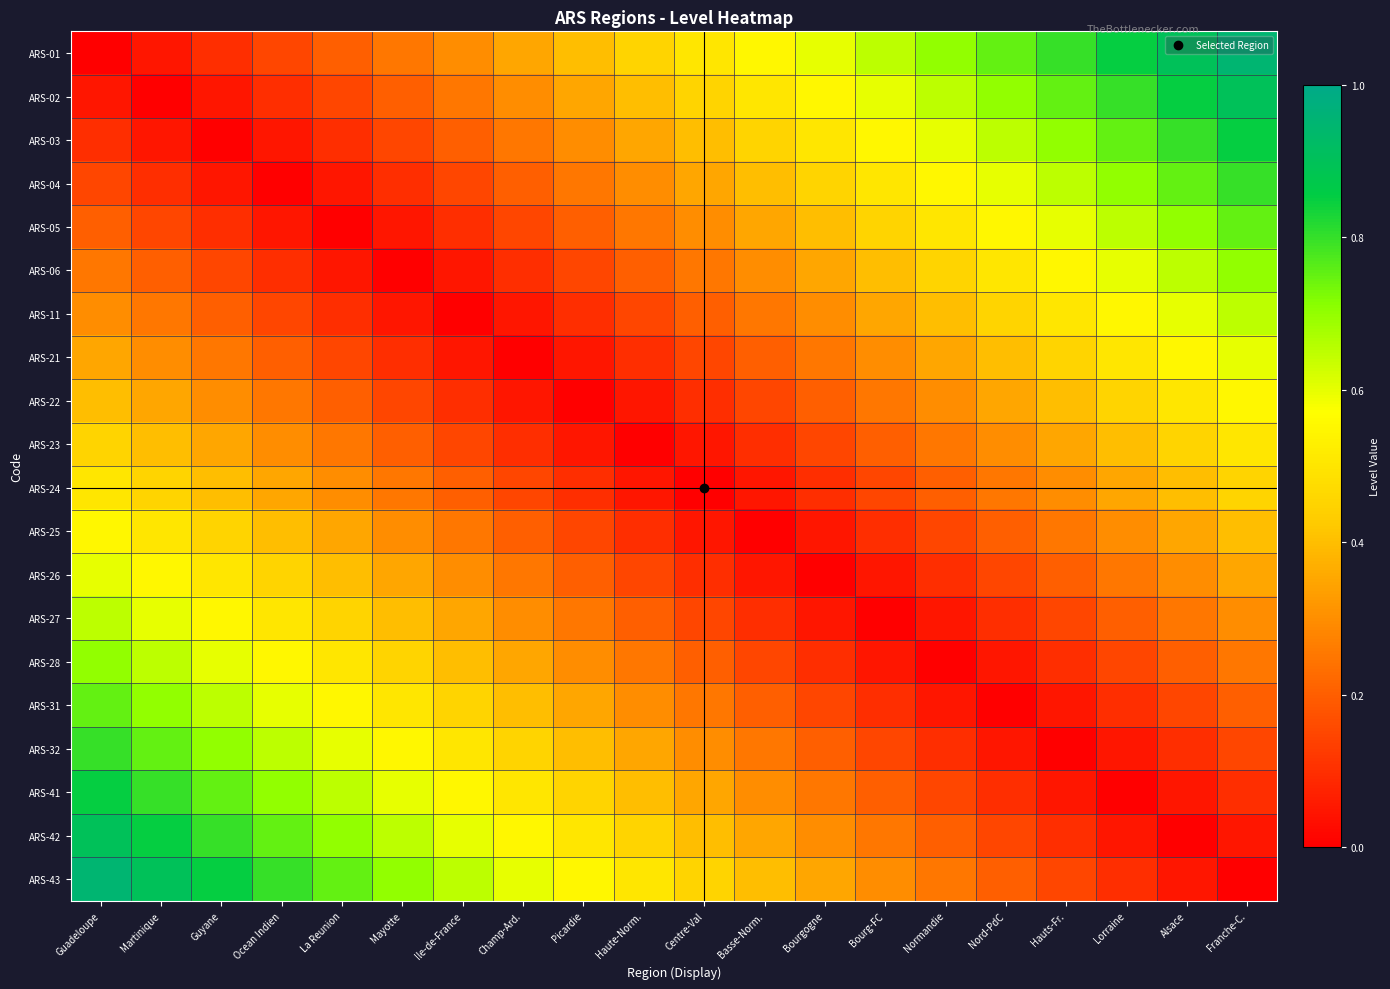

Reading left to right, what are all the values shown in this chart?

ARS-01: Guadeloupe=0.0	Martinique=0.1	Guyane=0.1	Ocean Indien=0.1	La Reunion=0.2	Mayotte=0.2	Ile-de-France=0.3	Champ-Ard.=0.3	Picardie=0.4	Haute-Norm.=0.5	Centre-Val=0.5	Basse-Norm.=0.6	Bourgogne=0.6	Bourg-FC=0.7	Normandie=0.7	Nord-PdC=0.8	Hauts-Fr.=0.8	Lorraine=0.8	Alsace=0.9	Franche-C.=0.9
ARS-02: Guadeloupe=0.1	Martinique=0.0	Guyane=0.1	Ocean Indien=0.1	La Reunion=0.1	Mayotte=0.2	Ile-de-France=0.2	Champ-Ard.=0.3	Picardie=0.3	Haute-Norm.=0.4	Centre-Val=0.5	Basse-Norm.=0.5	Bourgogne=0.6	Bourg-FC=0.6	Normandie=0.7	Nord-PdC=0.7	Hauts-Fr.=0.8	Lorraine=0.8	Alsace=0.8	Franche-C.=0.9
ARS-03: Guadeloupe=0.1	Martinique=0.1	Guyane=0.0	Ocean Indien=0.1	La Reunion=0.1	Mayotte=0.1	Ile-de-France=0.2	Champ-Ard.=0.2	Picardie=0.3	Haute-Norm.=0.3	Centre-Val=0.4	Basse-Norm.=0.5	Bourgogne=0.5	Bourg-FC=0.6	Normandie=0.6	Nord-PdC=0.7	Hauts-Fr.=0.7	Lorraine=0.8	Alsace=0.8	Franche-C.=0.8
ARS-04: Guadeloupe=0.1	Martinique=0.1	Guyane=0.1	Ocean Indien=0.0	La Reunion=0.1	Mayotte=0.1	Ile-de-France=0.1	Champ-Ard.=0.2	Picardie=0.2	Haute-Norm.=0.3	Centre-Val=0.3	Basse-Norm.=0.4	Bourgogne=0.5	Bourg-FC=0.5	Normandie=0.6	Nord-PdC=0.6	Hauts-Fr.=0.7	Lorraine=0.7	Alsace=0.8	Franche-C.=0.8
ARS-05: Guadeloupe=0.2	Martinique=0.1	Guyane=0.1	Ocean Indien=0.1	La Reunion=0.0	Mayotte=0.1	Ile-de-France=0.1	Champ-Ard.=0.1	Picardie=0.2	Haute-Norm.=0.2	Centre-Val=0.3	Basse-Norm.=0.3	Bourgogne=0.4	Bourg-FC=0.5	Normandie=0.5	Nord-PdC=0.6	Hauts-Fr.=0.6	Lorraine=0.7	Alsace=0.7	Franche-C.=0.8
ARS-06: Guadeloupe=0.2	Martinique=0.2	Guyane=0.1	Ocean Indien=0.1	La Reunion=0.1	Mayotte=0.0	Ile-de-France=0.1	Champ-Ard.=0.1	Picardie=0.1	Haute-Norm.=0.2	Centre-Val=0.2	Basse-Norm.=0.3	Bourgogne=0.3	Bourg-FC=0.4	Normandie=0.5	Nord-PdC=0.5	Hauts-Fr.=0.6	Lorraine=0.6	Alsace=0.7	Franche-C.=0.7
ARS-11: Guadeloupe=0.3	Martinique=0.2	Guyane=0.2	Ocean Indien=0.1	La Reunion=0.1	Mayotte=0.1	Ile-de-France=0.0	Champ-Ard.=0.1	Picardie=0.1	Haute-Norm.=0.1	Centre-Val=0.2	Basse-Norm.=0.2	Bourgogne=0.3	Bourg-FC=0.3	Normandie=0.4	Nord-PdC=0.5	Hauts-Fr.=0.5	Lorraine=0.6	Alsace=0.6	Franche-C.=0.7
ARS-21: Guadeloupe=0.3	Martinique=0.3	Guyane=0.2	Ocean Indien=0.2	La Reunion=0.1	Mayotte=0.1	Ile-de-France=0.1	Champ-Ard.=0.0	Picardie=0.1	Haute-Norm.=0.1	Centre-Val=0.1	Basse-Norm.=0.2	Bourgogne=0.2	Bourg-FC=0.3	Normandie=0.3	Nord-PdC=0.4	Hauts-Fr.=0.5	Lorraine=0.5	Alsace=0.6	Franche-C.=0.6
ARS-22: Guadeloupe=0.4	Martinique=0.3	Guyane=0.3	Ocean Indien=0.2	La Reunion=0.2	Mayotte=0.1	Ile-de-France=0.1	Champ-Ard.=0.1	Picardie=0.0	Haute-Norm.=0.1	Centre-Val=0.1	Basse-Norm.=0.1	Bourgogne=0.2	Bourg-FC=0.2	Normandie=0.3	Nord-PdC=0.3	Hauts-Fr.=0.4	Lorraine=0.5	Alsace=0.5	Franche-C.=0.6
ARS-23: Guadeloupe=0.5	Martinique=0.4	Guyane=0.3	Ocean Indien=0.3	La Reunion=0.2	Mayotte=0.2	Ile-de-France=0.1	Champ-Ard.=0.1	Picardie=0.1	Haute-Norm.=0.0	Centre-Val=0.1	Basse-Norm.=0.1	Bourgogne=0.1	Bourg-FC=0.2	Normandie=0.2	Nord-PdC=0.3	Hauts-Fr.=0.3	Lorraine=0.4	Alsace=0.5	Franche-C.=0.5
ARS-24: Guadeloupe=0.5	Martinique=0.5	Guyane=0.4	Ocean Indien=0.3	La Reunion=0.3	Mayotte=0.2	Ile-de-France=0.2	Champ-Ard.=0.1	Picardie=0.1	Haute-Norm.=0.1	Centre-Val=0.0	Basse-Norm.=0.1	Bourgogne=0.1	Bourg-FC=0.1	Normandie=0.2	Nord-PdC=0.2	Hauts-Fr.=0.3	Lorraine=0.3	Alsace=0.4	Franche-C.=0.5
ARS-25: Guadeloupe=0.6	Martinique=0.5	Guyane=0.5	Ocean Indien=0.4	La Reunion=0.3	Mayotte=0.3	Ile-de-France=0.2	Champ-Ard.=0.2	Picardie=0.1	Haute-Norm.=0.1	Centre-Val=0.1	Basse-Norm.=0.0	Bourgogne=0.1	Bourg-FC=0.1	Normandie=0.1	Nord-PdC=0.2	Hauts-Fr.=0.2	Lorraine=0.3	Alsace=0.3	Franche-C.=0.4
ARS-26: Guadeloupe=0.6	Martinique=0.6	Guyane=0.5	Ocean Indien=0.5	La Reunion=0.4	Mayotte=0.3	Ile-de-France=0.3	Champ-Ard.=0.2	Picardie=0.2	Haute-Norm.=0.1	Centre-Val=0.1	Basse-Norm.=0.1	Bourgogne=0.0	Bourg-FC=0.1	Normandie=0.1	Nord-PdC=0.1	Hauts-Fr.=0.2	Lorraine=0.2	Alsace=0.3	Franche-C.=0.3
ARS-27: Guadeloupe=0.7	Martinique=0.6	Guyane=0.6	Ocean Indien=0.5	La Reunion=0.5	Mayotte=0.4	Ile-de-France=0.3	Champ-Ard.=0.3	Picardie=0.2	Haute-Norm.=0.2	Centre-Val=0.1	Basse-Norm.=0.1	Bourgogne=0.1	Bourg-FC=0.0	Normandie=0.1	Nord-PdC=0.1	Hauts-Fr.=0.1	Lorraine=0.2	Alsace=0.2	Franche-C.=0.3
ARS-28: Guadeloupe=0.7	Martinique=0.7	Guyane=0.6	Ocean Indien=0.6	La Reunion=0.5	Mayotte=0.5	Ile-de-France=0.4	Champ-Ard.=0.3	Picardie=0.3	Haute-Norm.=0.2	Centre-Val=0.2	Basse-Norm.=0.1	Bourgogne=0.1	Bourg-FC=0.1	Normandie=0.0	Nord-PdC=0.1	Hauts-Fr.=0.1	Lorraine=0.1	Alsace=0.2	Franche-C.=0.2
ARS-31: Guadeloupe=0.8	Martinique=0.7	Guyane=0.7	Ocean Indien=0.6	La Reunion=0.6	Mayotte=0.5	Ile-de-France=0.5	Champ-Ard.=0.4	Picardie=0.3	Haute-Norm.=0.3	Centre-Val=0.2	Basse-Norm.=0.2	Bourgogne=0.1	Bourg-FC=0.1	Normandie=0.1	Nord-PdC=0.0	Hauts-Fr.=0.1	Lorraine=0.1	Alsace=0.1	Franche-C.=0.2
ARS-32: Guadeloupe=0.8	Martinique=0.8	Guyane=0.7	Ocean Indien=0.7	La Reunion=0.6	Mayotte=0.6	Ile-de-France=0.5	Champ-Ard.=0.5	Picardie=0.4	Haute-Norm.=0.3	Centre-Val=0.3	Basse-Norm.=0.2	Bourgogne=0.2	Bourg-FC=0.1	Normandie=0.1	Nord-PdC=0.1	Hauts-Fr.=0.0	Lorraine=0.1	Alsace=0.1	Franche-C.=0.1
ARS-41: Guadeloupe=0.8	Martinique=0.8	Guyane=0.8	Ocean Indien=0.7	La Reunion=0.7	Mayotte=0.6	Ile-de-France=0.6	Champ-Ard.=0.5	Picardie=0.5	Haute-Norm.=0.4	Centre-Val=0.3	Basse-Norm.=0.3	Bourgogne=0.2	Bourg-FC=0.2	Normandie=0.1	Nord-PdC=0.1	Hauts-Fr.=0.1	Lorraine=0.0	Alsace=0.1	Franche-C.=0.1
ARS-42: Guadeloupe=0.9	Martinique=0.8	Guyane=0.8	Ocean Indien=0.8	La Reunion=0.7	Mayotte=0.7	Ile-de-France=0.6	Champ-Ard.=0.6	Picardie=0.5	Haute-Norm.=0.5	Centre-Val=0.4	Basse-Norm.=0.3	Bourgogne=0.3	Bourg-FC=0.2	Normandie=0.2	Nord-PdC=0.1	Hauts-Fr.=0.1	Lorraine=0.1	Alsace=0.0	Franche-C.=0.1
ARS-43: Guadeloupe=0.9	Martinique=0.9	Guyane=0.8	Ocean Indien=0.8	La Reunion=0.8	Mayotte=0.7	Ile-de-France=0.7	Champ-Ard.=0.6	Picardie=0.6	Haute-Norm.=0.5	Centre-Val=0.5	Basse-Norm.=0.4	Bourgogne=0.3	Bourg-FC=0.3	Normandie=0.2	Nord-PdC=0.2	Hauts-Fr.=0.1	Lorraine=0.1	Alsace=0.1	Franche-C.=0.0